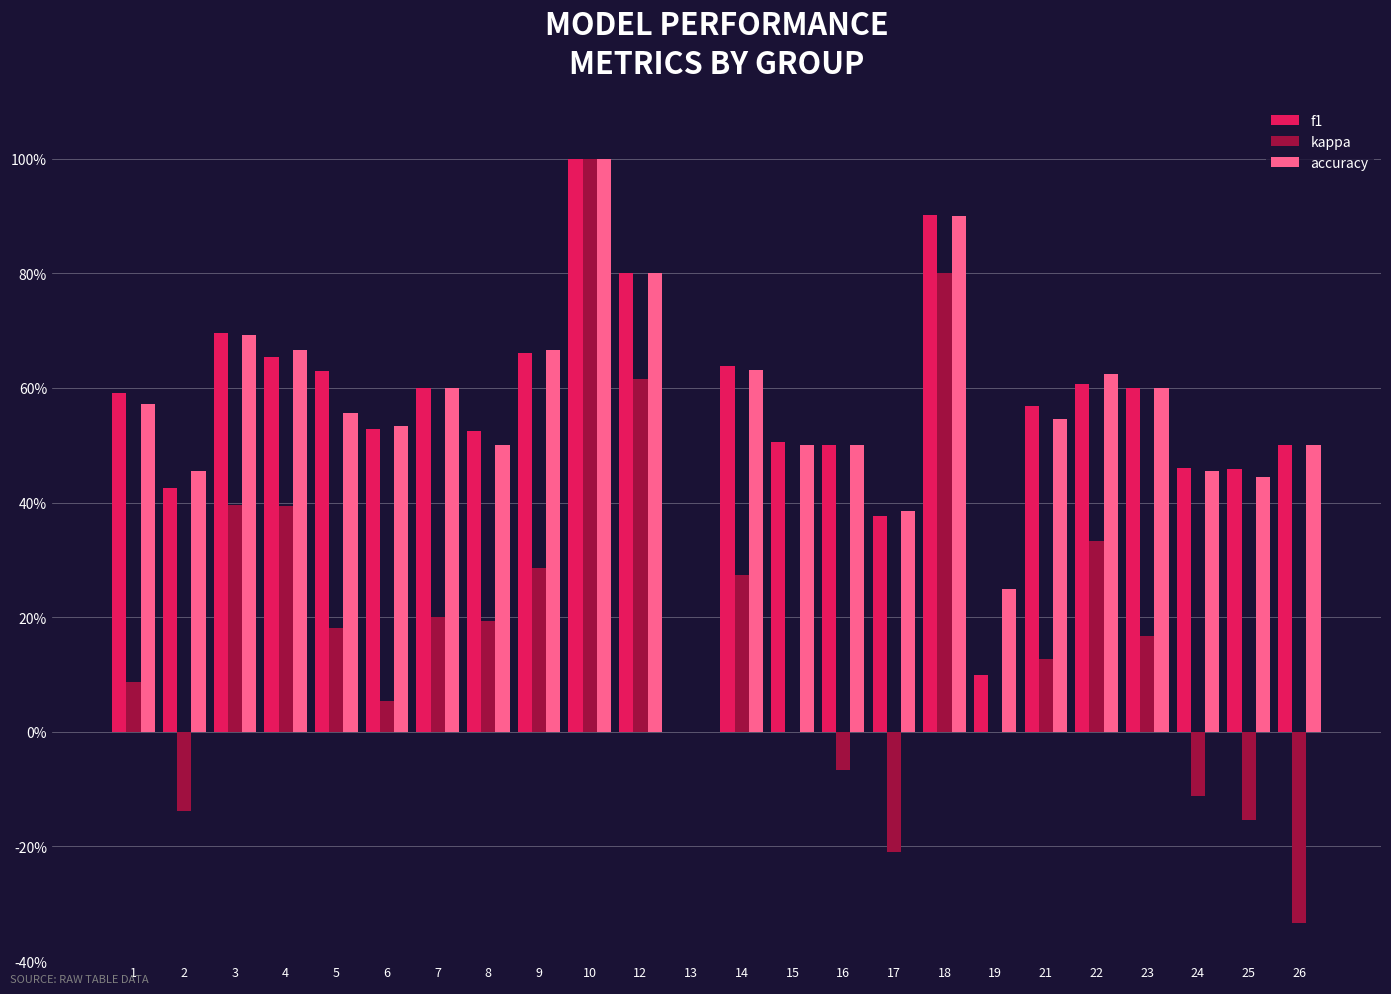

Reading left to right, what are all the values shown in this chart?

f1: 1=0.6	2=0.4	3=0.7	4=0.7	5=0.6	6=0.5	7=0.6	8=0.5	9=0.7	10=1.0	12=0.8	13=0.0	14=0.6	15=0.5	16=0.5	17=0.4	18=0.9	19=0.1	21=0.6	22=0.6	23=0.6	24=0.5	25=0.5	26=0.5
kappa: 1=0.1	2=-0.1	3=0.4	4=0.4	5=0.2	6=0.1	7=0.2	8=0.2	9=0.3	10=1.0	12=0.6	13=0.0	14=0.3	15=0.0	16=-0.1	17=-0.2	18=0.8	19=0.0	21=0.1	22=0.3	23=0.2	24=-0.1	25=-0.2	26=-0.3
accuracy: 1=0.6	2=0.5	3=0.7	4=0.7	5=0.6	6=0.5	7=0.6	8=0.5	9=0.7	10=1.0	12=0.8	13=0.0	14=0.6	15=0.5	16=0.5	17=0.4	18=0.9	19=0.2	21=0.5	22=0.6	23=0.6	24=0.5	25=0.4	26=0.5